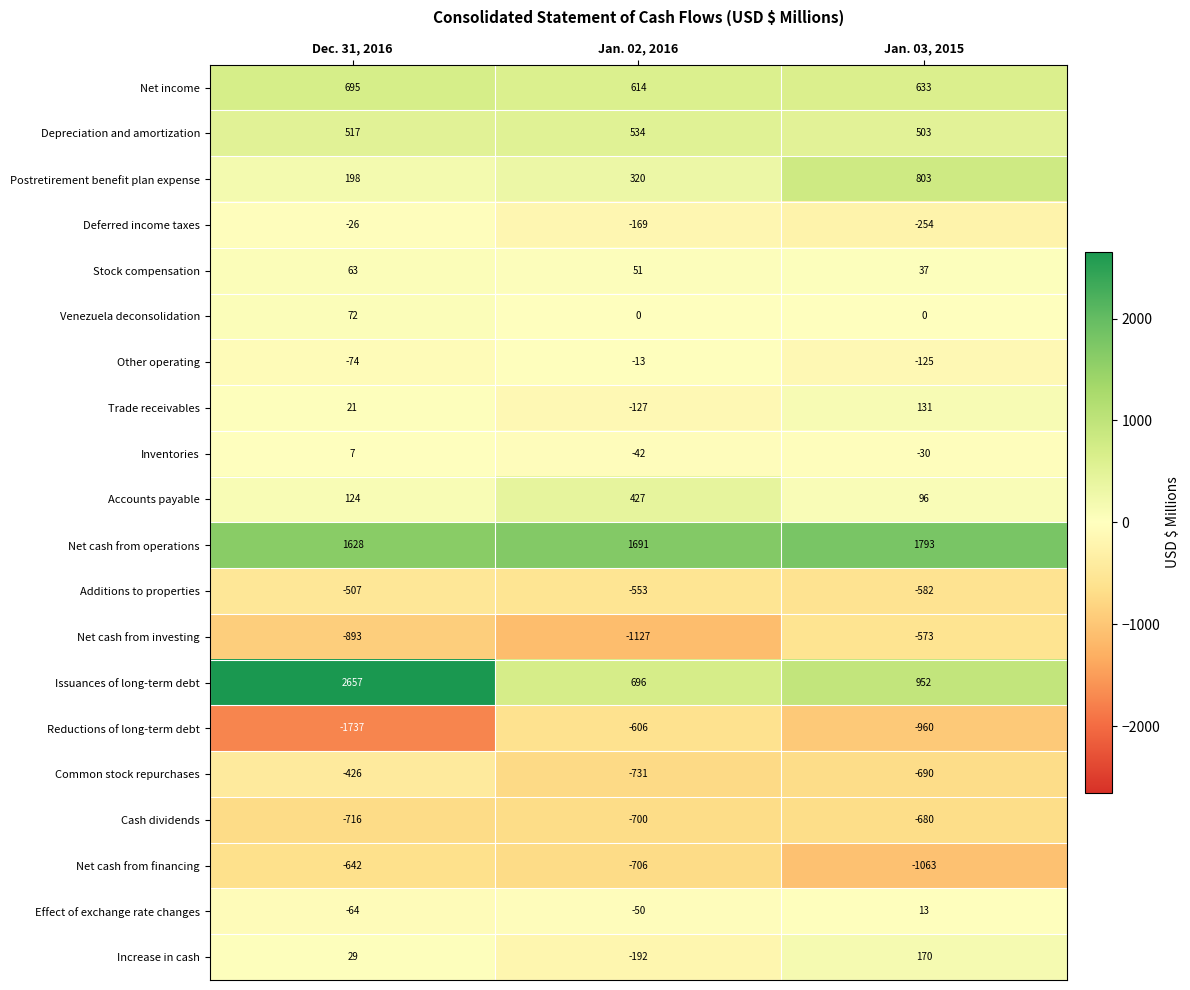

Which series has the largest range (max minus min)?

Issuances of long-term debt